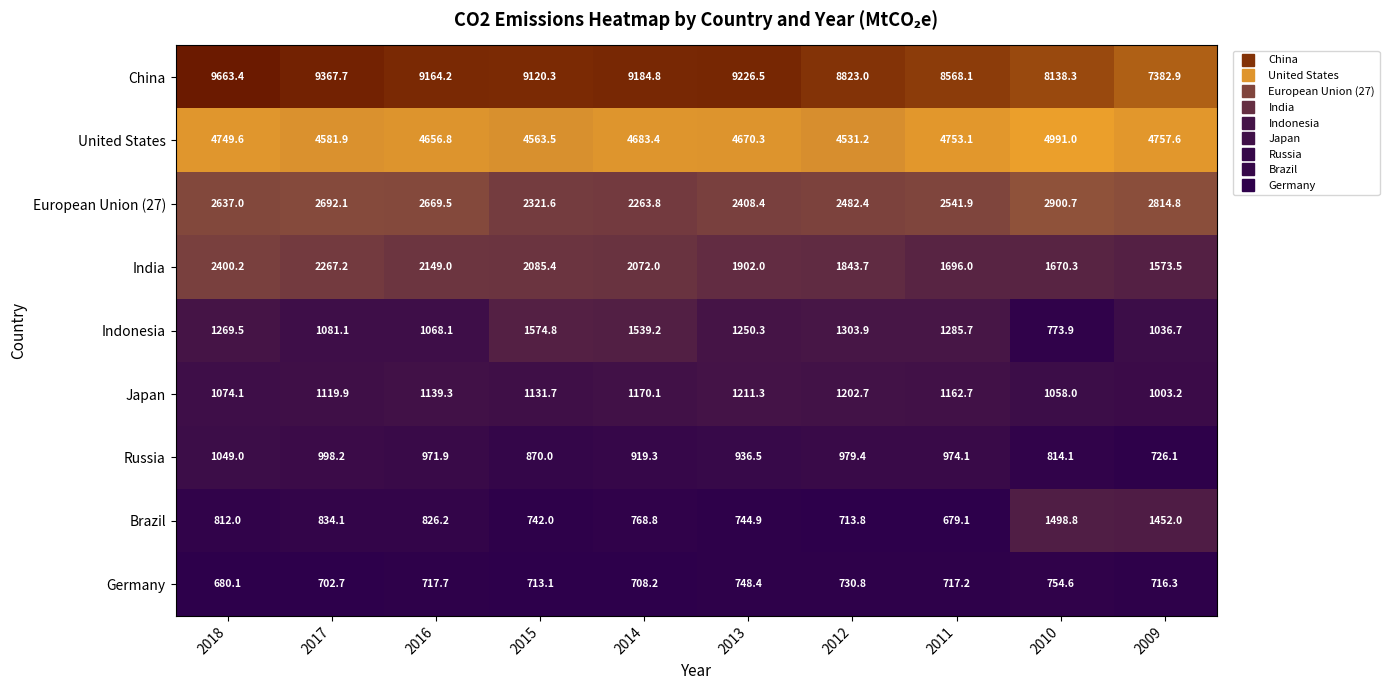

The European Union (27) series shows 2408.4 at 2013. True or false?

True